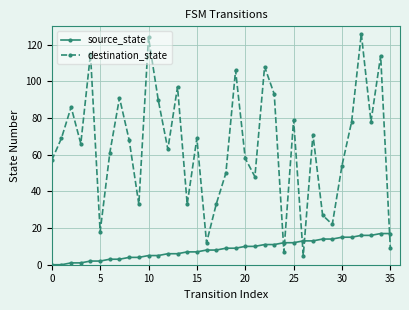

Which series has the largest range (max minus min)?

destination_state